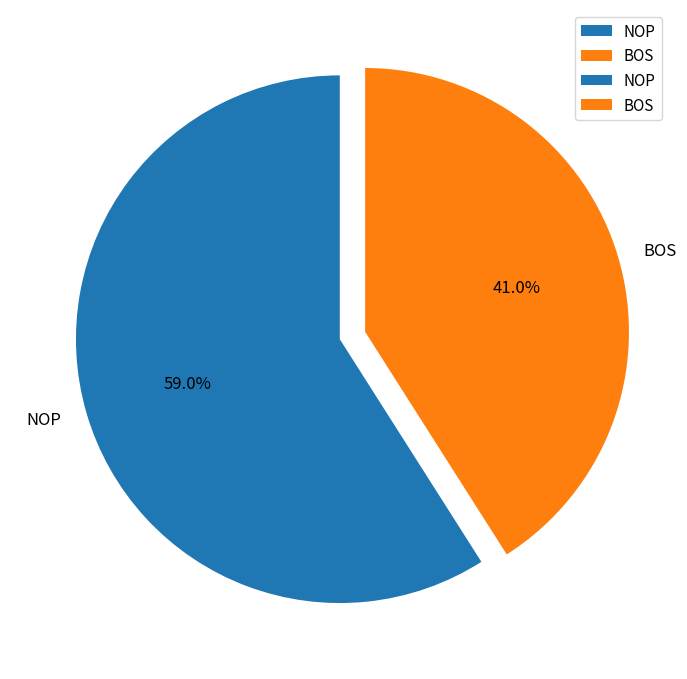

To the nearest percent, what percentage of the pie is BOS?

41%